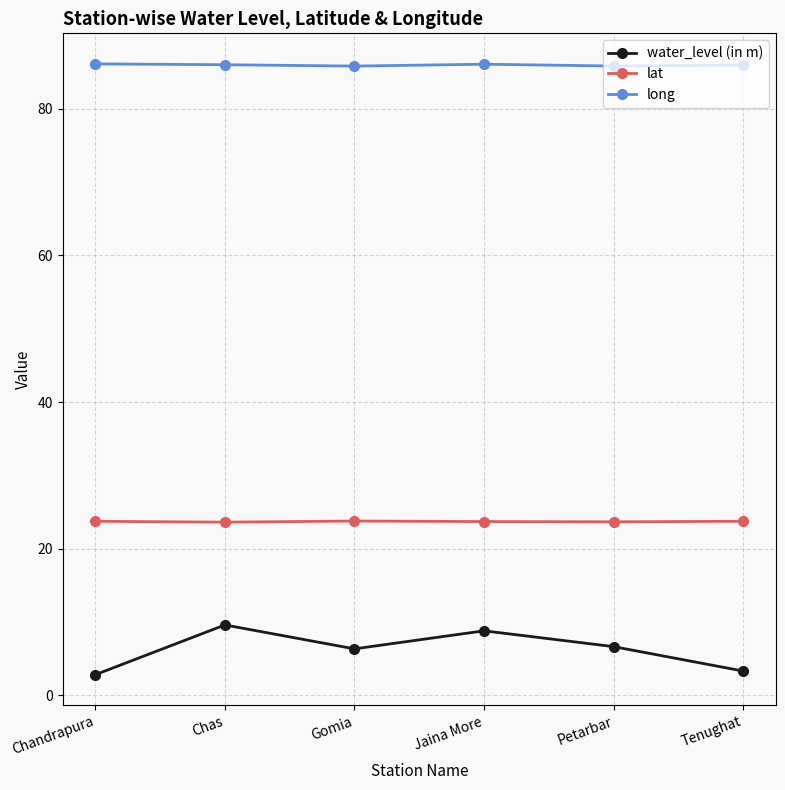

What is the sum of all long values?

515.9